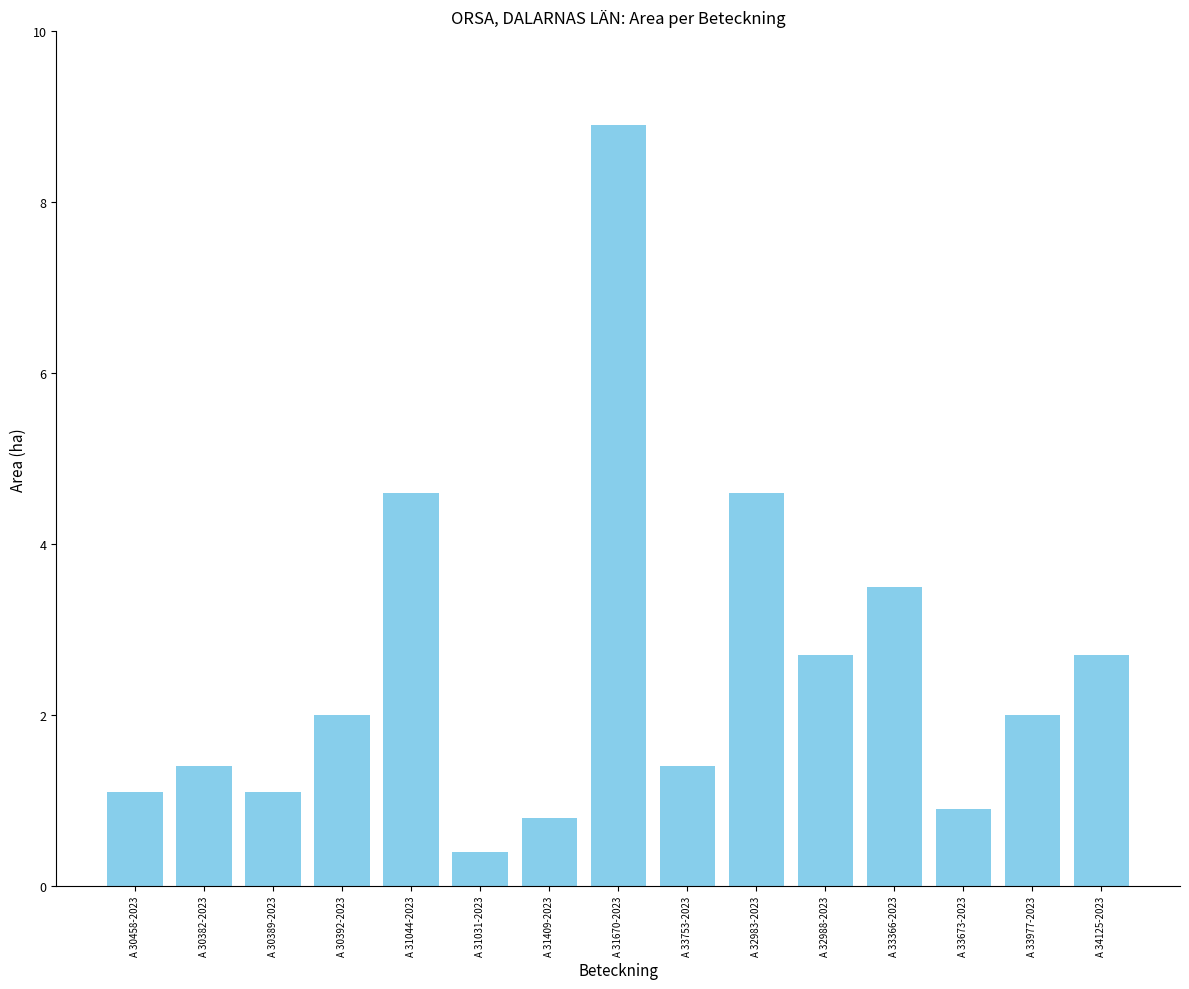

The chart shows a value of 1.1 at A 30389-2023. True or false?

True